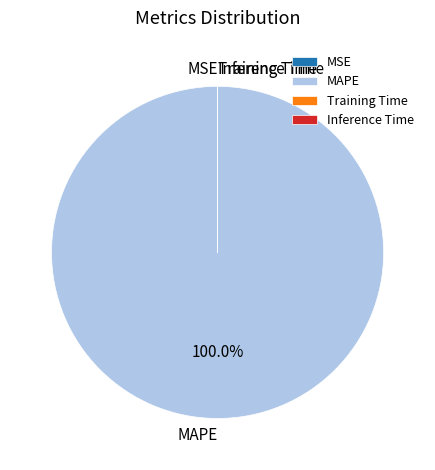

Which category has the biggest portion of the pie?

MAPE